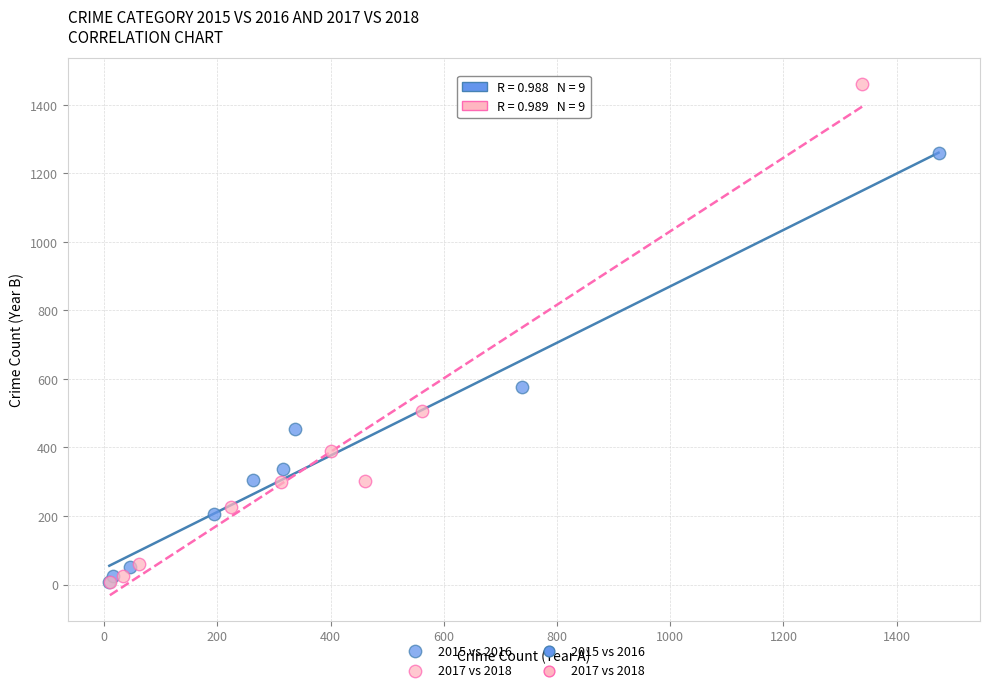

Which series reaches the maximum Y coordinate?

2017 vs 2018